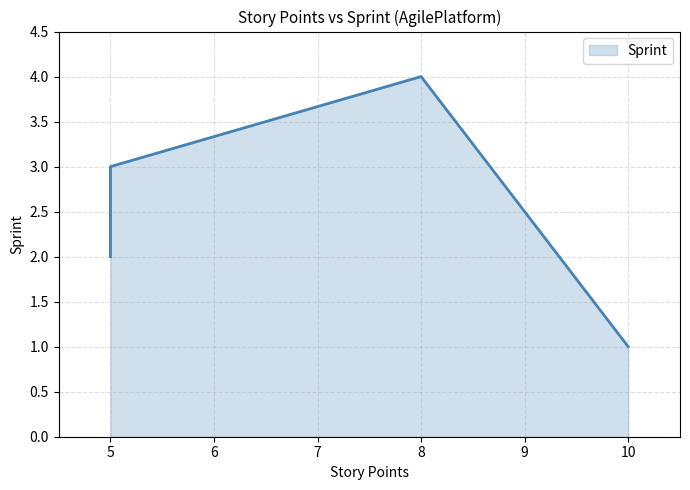

How many lines are shown in the chart?

1